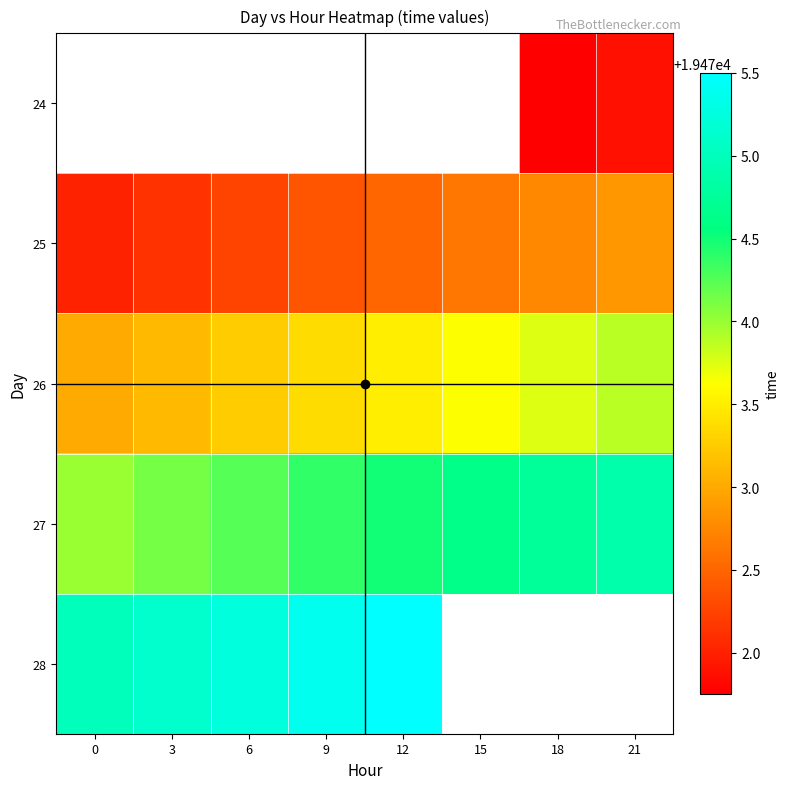

Read the 28 value at 3.

19475.1